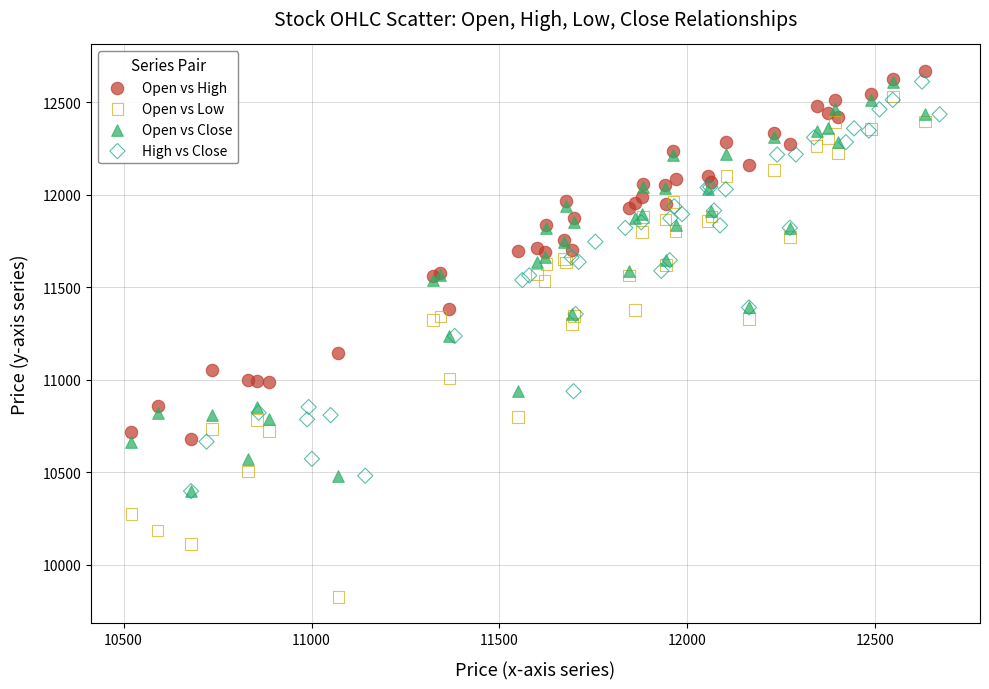

Which series has the widest spread of Y values?

Open vs Low